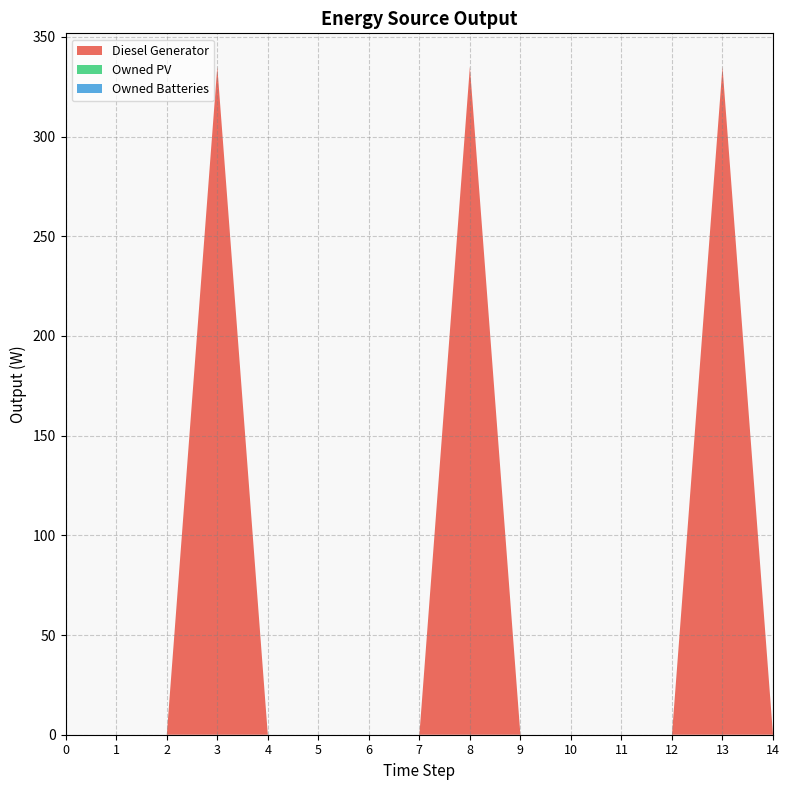

Reading left to right, transcribe all the data shown in this chart.

Diesel Generator: 0=0.0	1=0.0	2=0.0	3=335.0	4=0.0	5=0.0	6=0.0	7=0.0	8=335.0	9=0.0	10=0.0	11=0.0	12=0.0	13=335.0	14=0.0
Owned PV: 0=0.0	1=0.0	2=0.0	3=0.0	4=0.0	5=0.0	6=0.0	7=0.0	8=0.0	9=0.0	10=0.0	11=0.0	12=0.0	13=0.0	14=0.0
Owned Batteries: 0=0.0	1=0.0	2=0.0	3=0.0	4=0.0	5=0.0	6=0.0	7=0.0	8=0.0	9=0.0	10=0.0	11=0.0	12=0.0	13=0.0	14=0.0